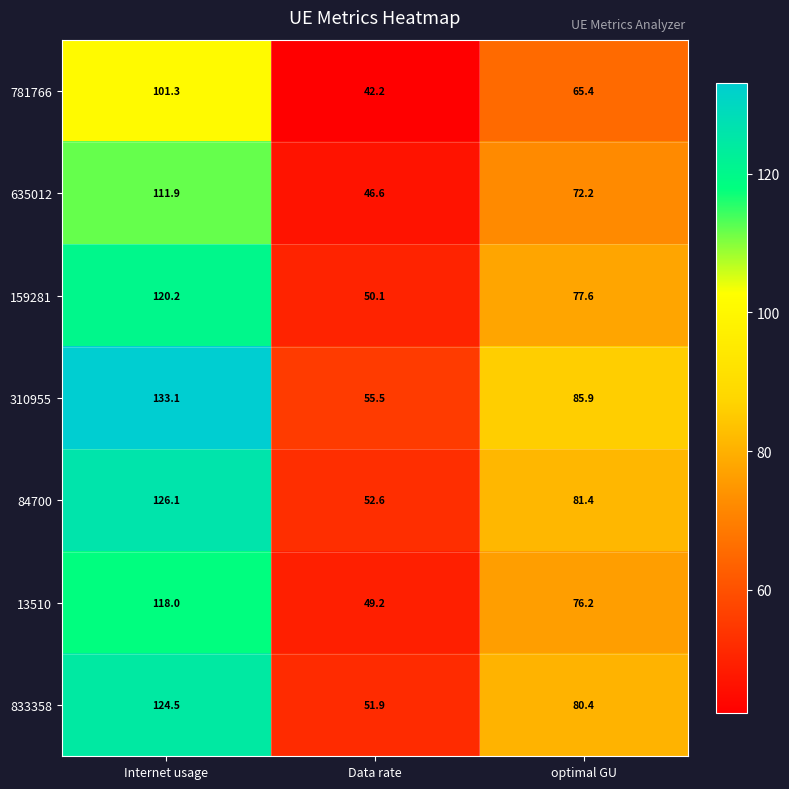

Reading right to left, what are all the values shown in this chart?

781766: 65.4	42.2	101.3
635012: 72.2	46.6	111.9
159281: 77.6	50.1	120.2
310955: 85.9	55.5	133.1
84700: 81.4	52.6	126.1
13510: 76.2	49.2	118.0
833358: 80.4	51.9	124.5